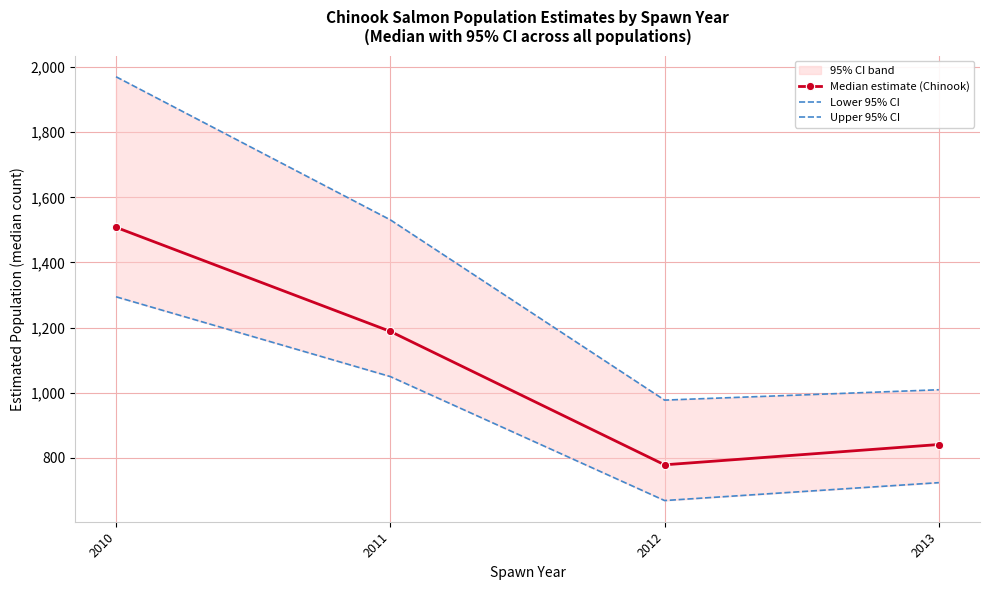

Which series has the widest spread of values?

Upper 95% CI